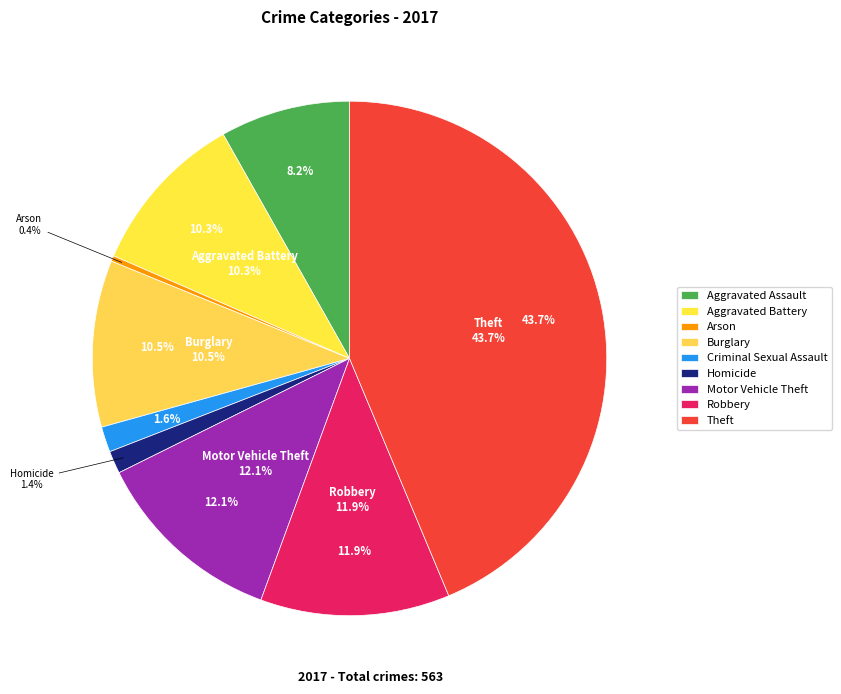

True or false: Aggravated Battery accounts for 10% of the total.

True